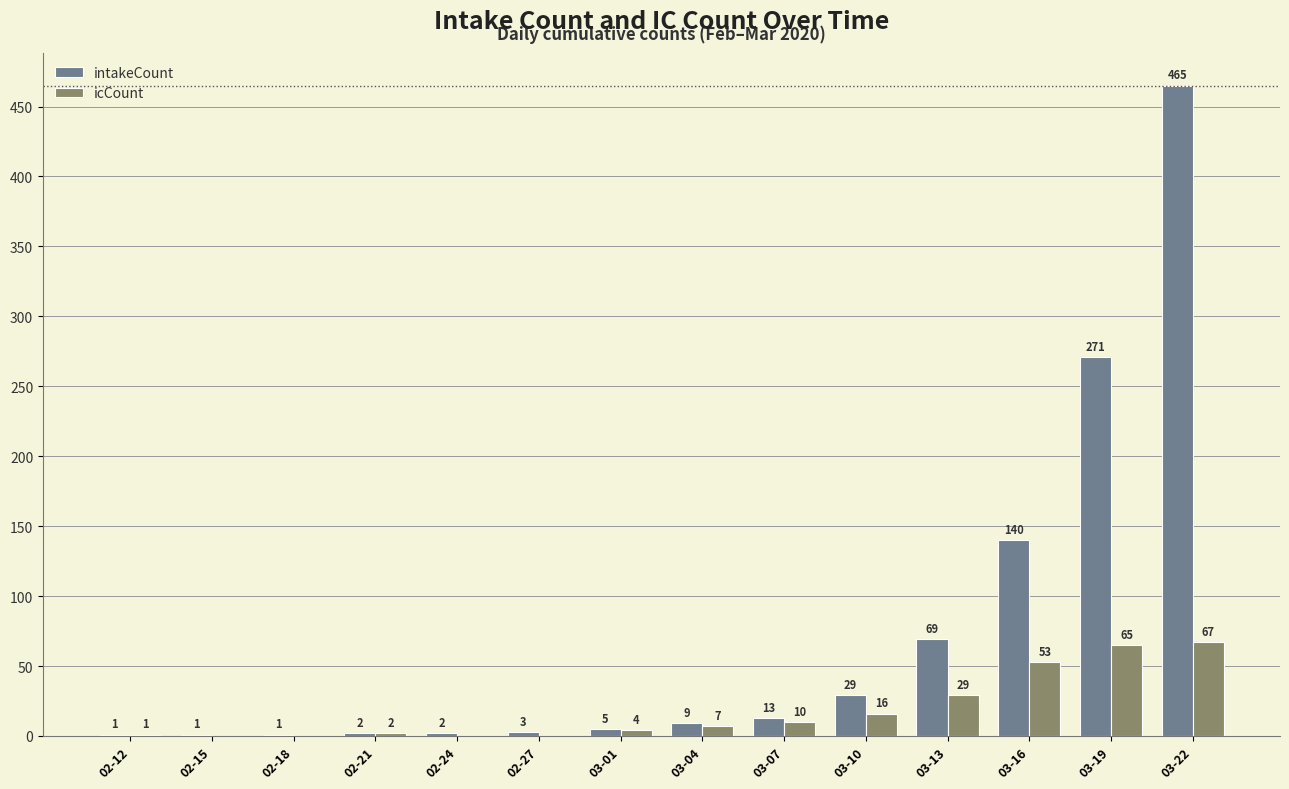

What is the sum of all icCount values?

254